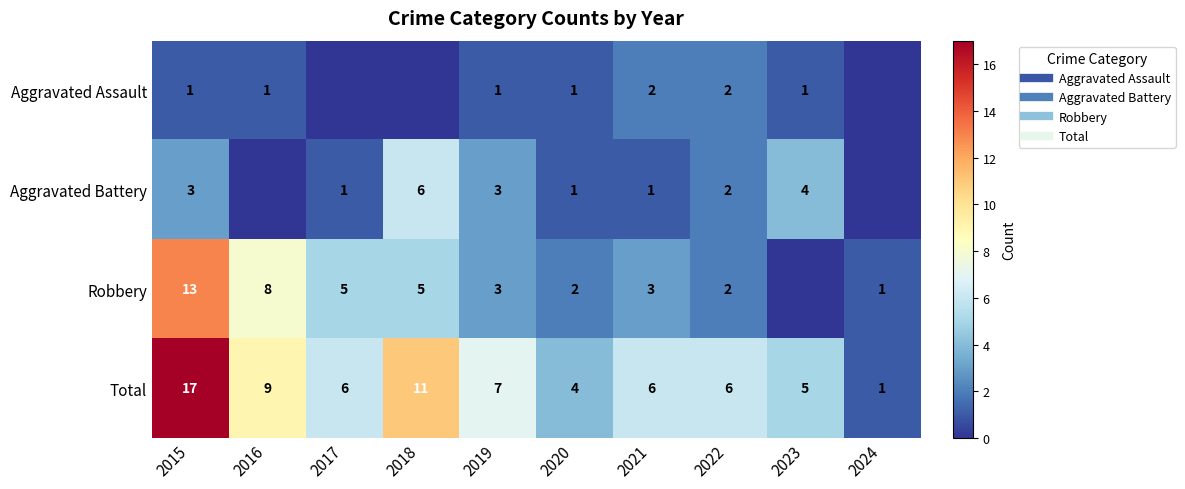

What is the average value of the Robbery series?

4